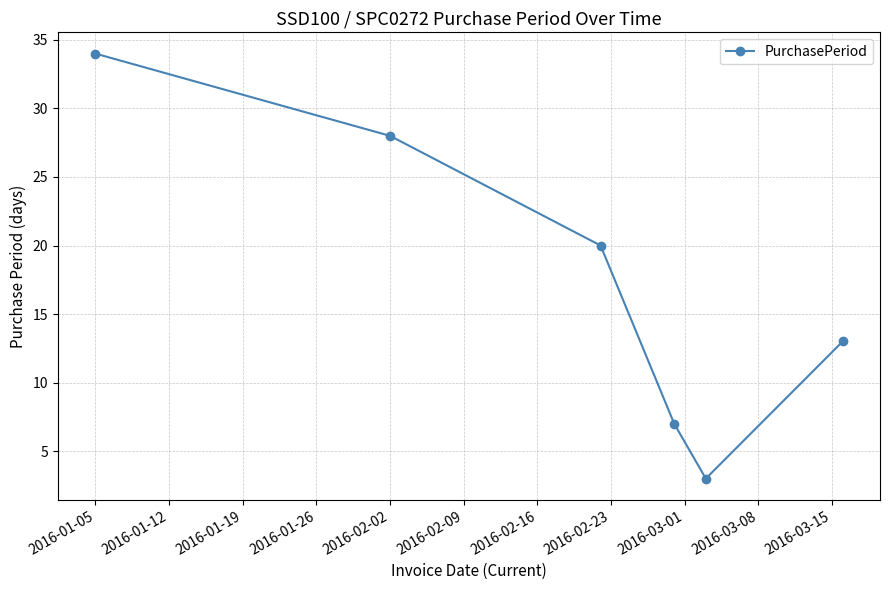

What is the sum of all values?

105